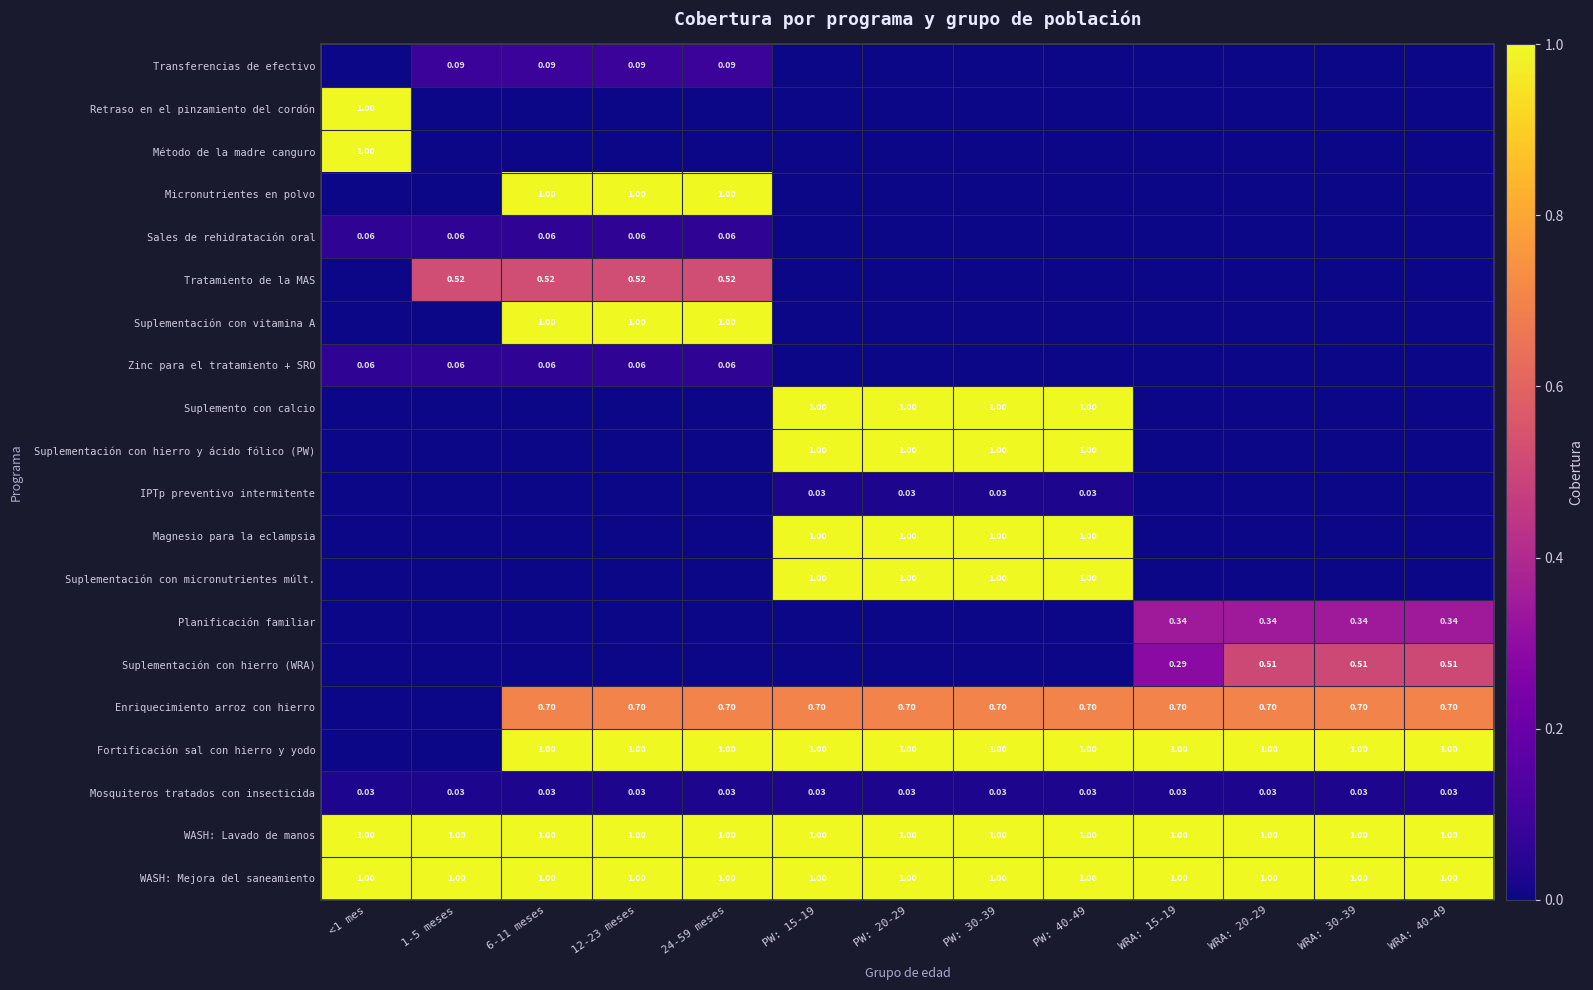

What is the spread (max minus min) of values at 6-11 meses?

1.0